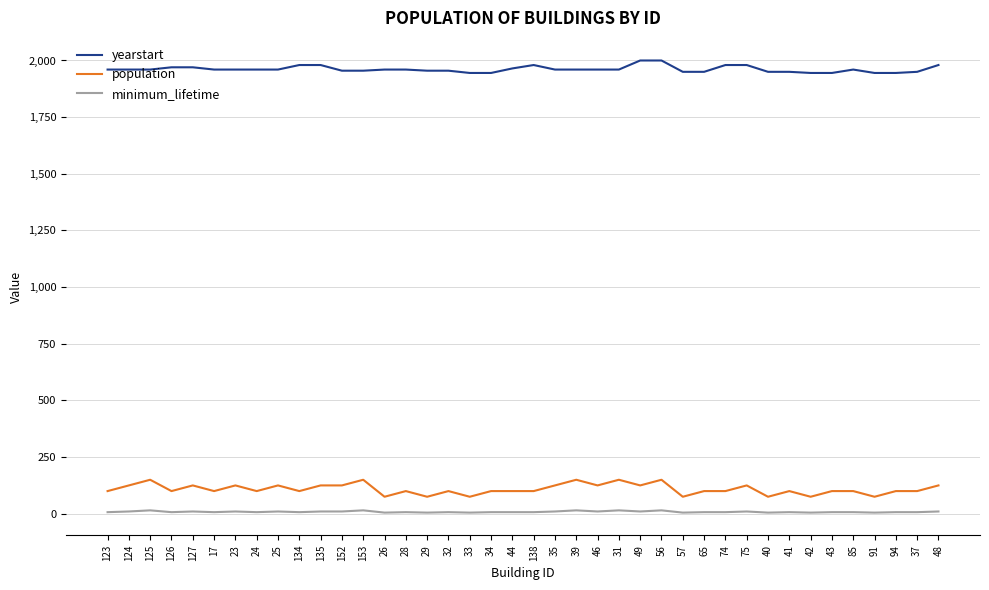

At how many categories does at least one series exceed 1762?

40